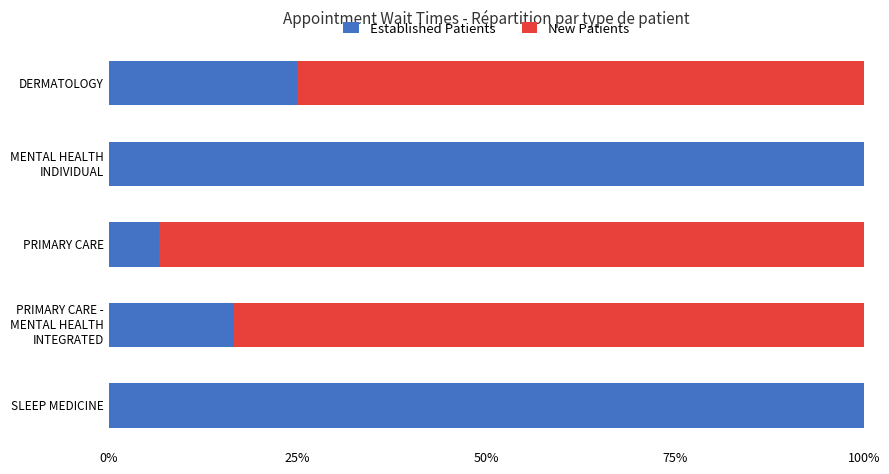

What is the total value across all series at SLEEP MEDICINE?

100.0